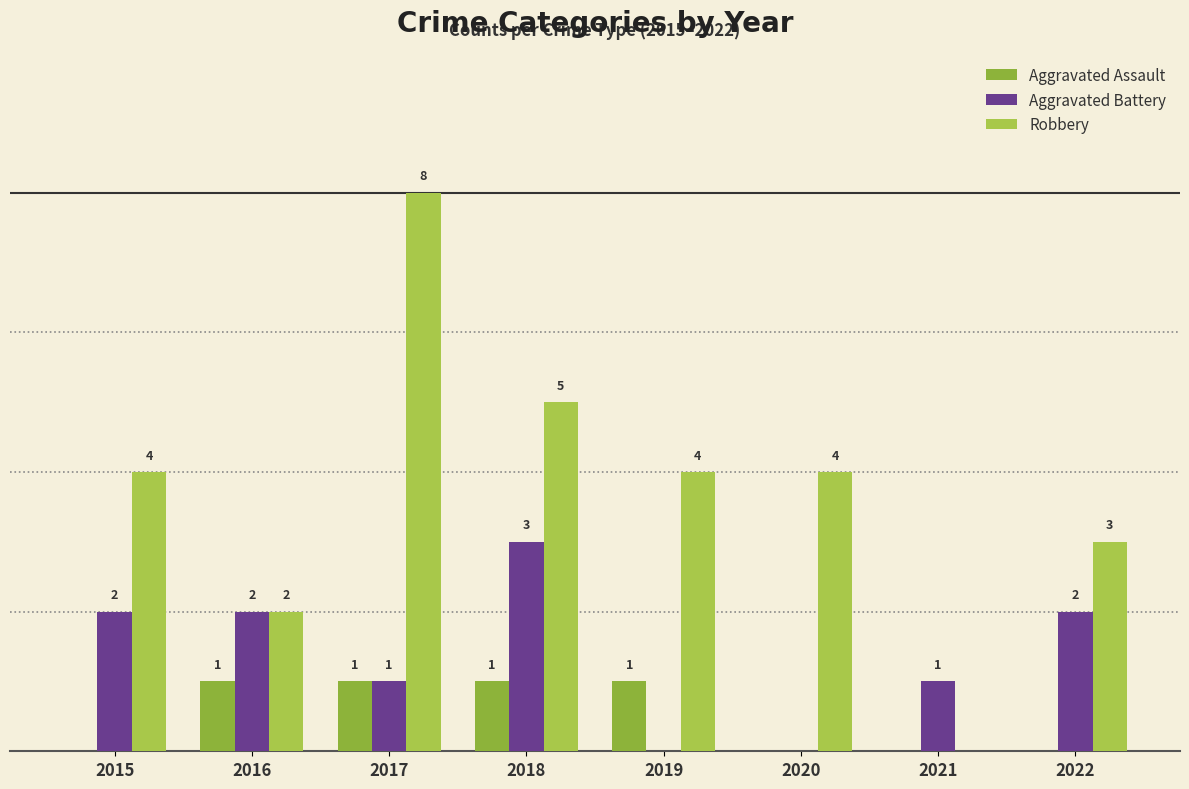

Reading right to left, transcribe all the data shown in this chart.

Aggravated Assault: 0	0	0	1	1	1	1	0
Aggravated Battery: 2	1	0	0	3	1	2	2
Robbery: 3	0	4	4	5	8	2	4